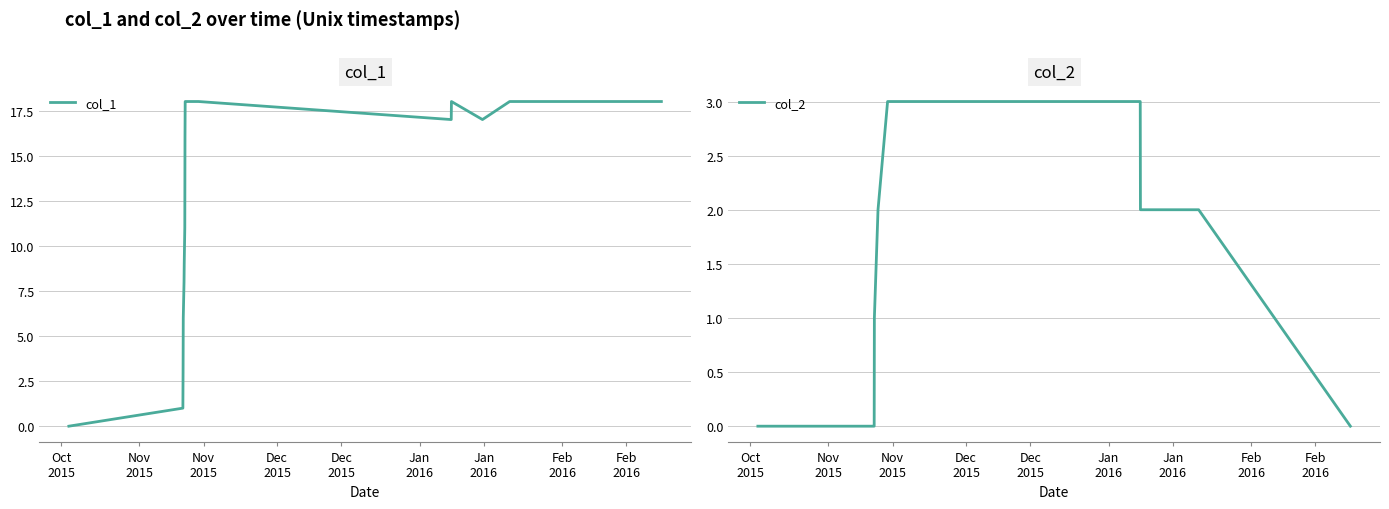

Reading right to left, what are all the values shown in this chart?

col_1: 18	18	17	18	17	18	18	18	18	16	11	9	8	6	3	1	0
col_2: 0	2	2	2	3	3	2	1	0	0	0	0	0	0	0	0	0